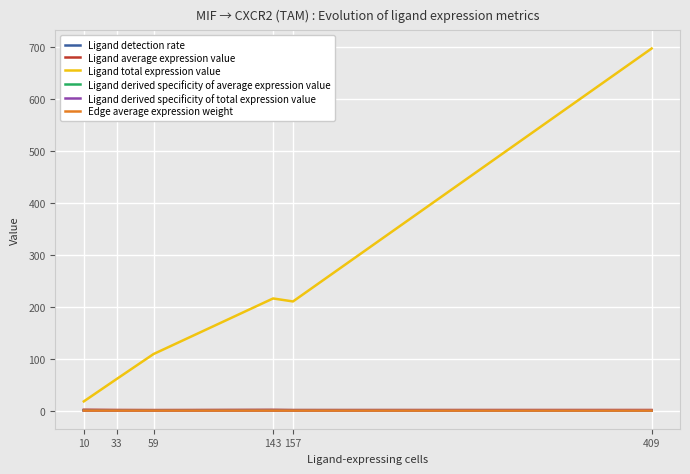

Is it true that Ligand derived specificity of total expression value equals 0.0 at 33?

True